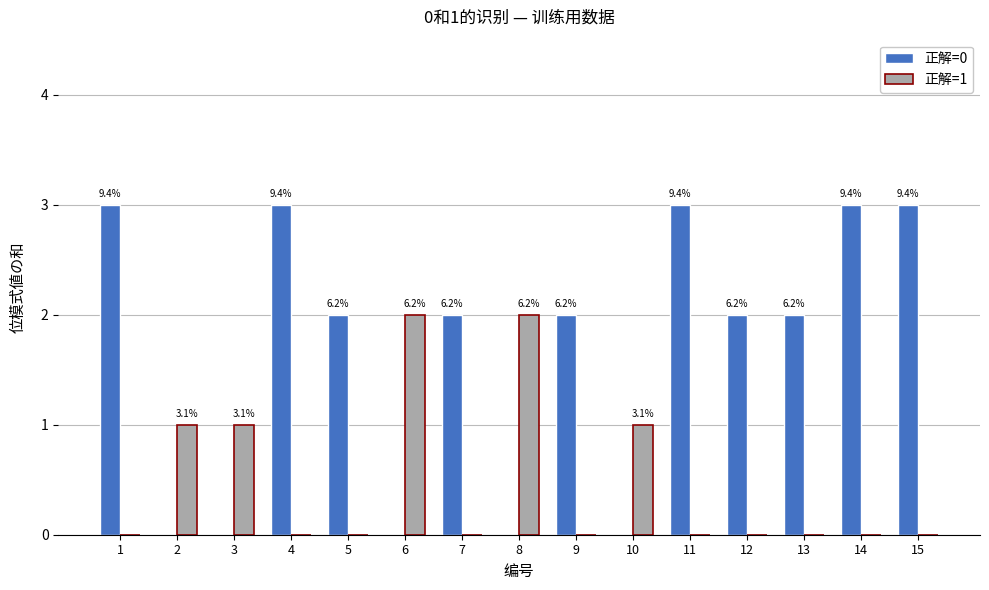

What are all the series names shown in the legend?

正解=0, 正解=1